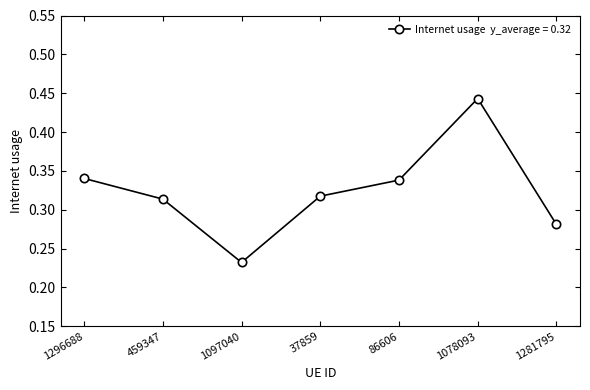

What is the change in value from 37859 to 1078093?

+0.1